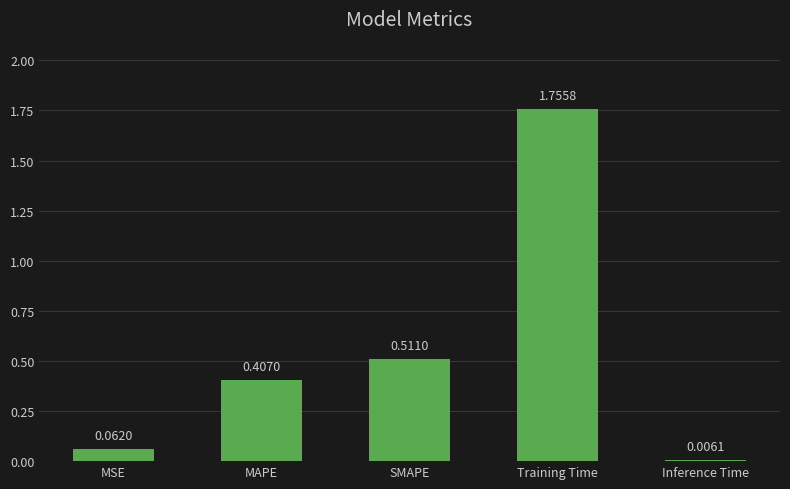

At which label is the value closest to 0?

Inference Time